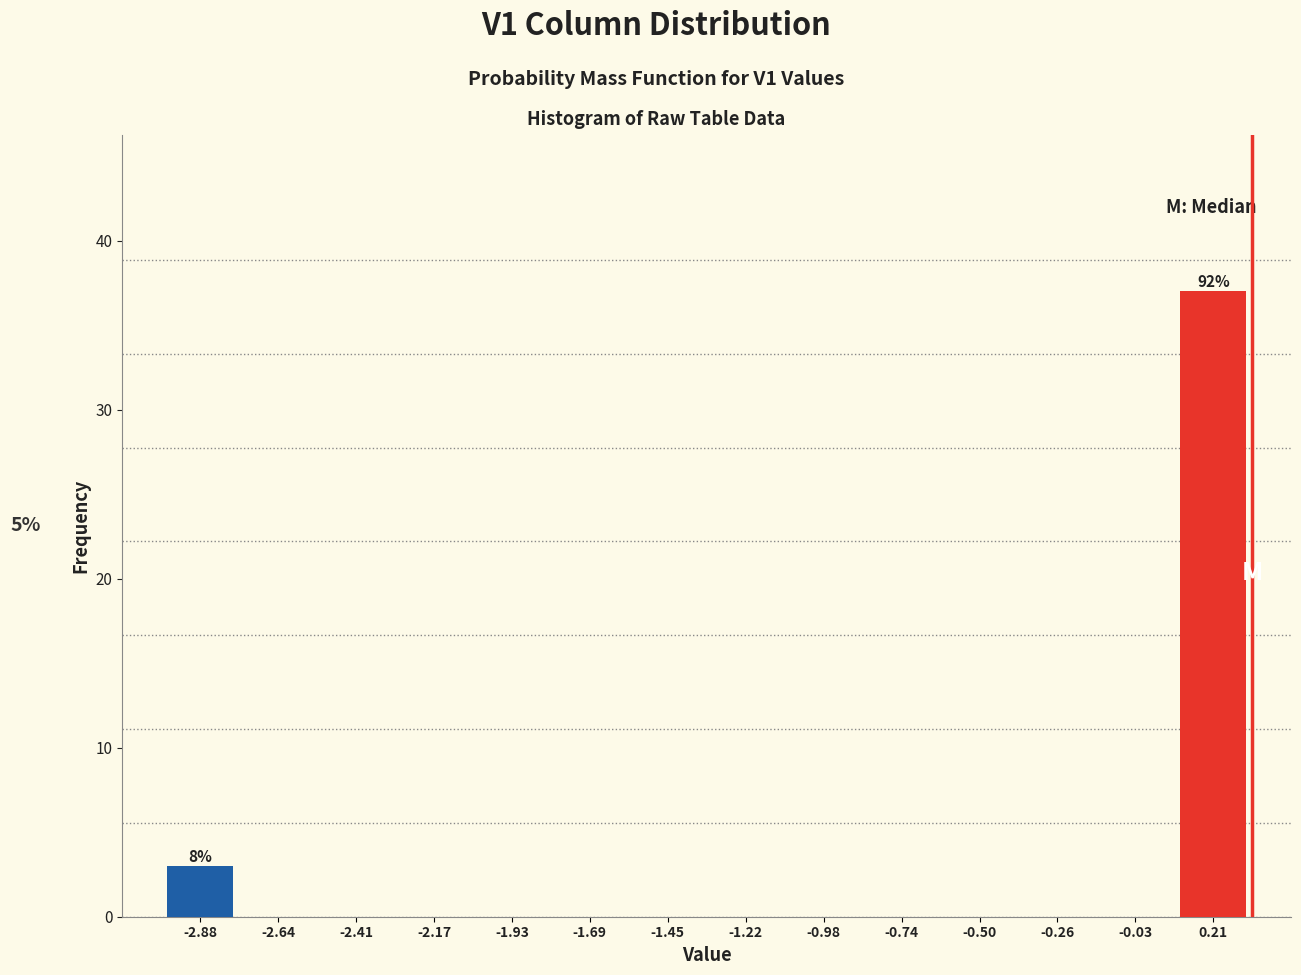

Which range on the x-axis has the tallest bar?

0.10 to 0.35